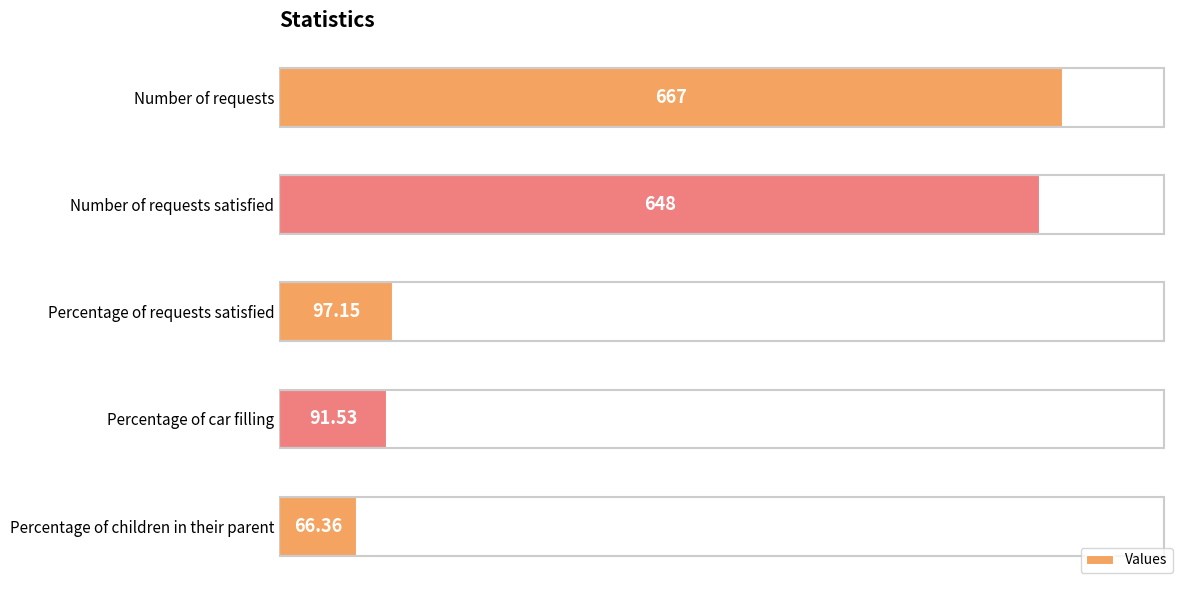

What is the ratio of the value at Percentage of children in their parent to the value at Percentage of car filling?

0.7